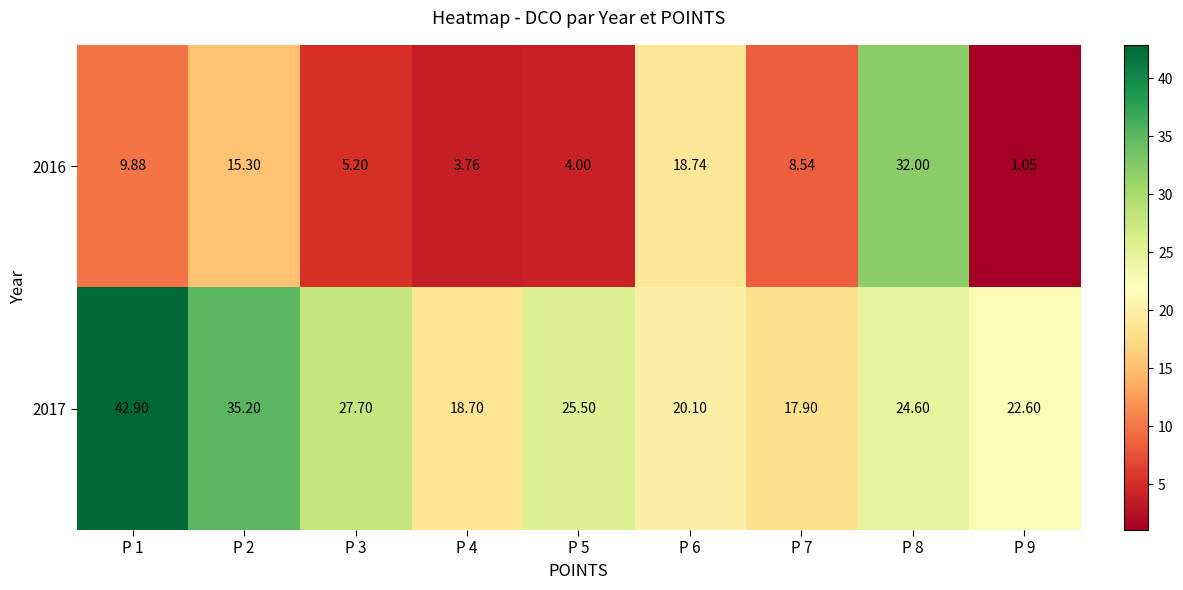

How many data points does each series have?

9